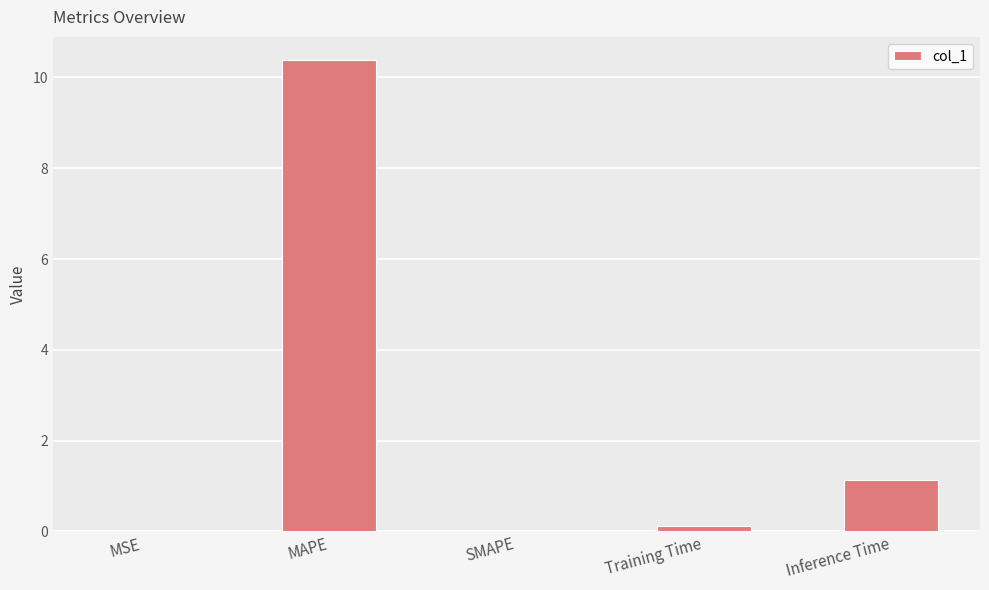

What is the difference between the values at MSE and Training Time?

0.1